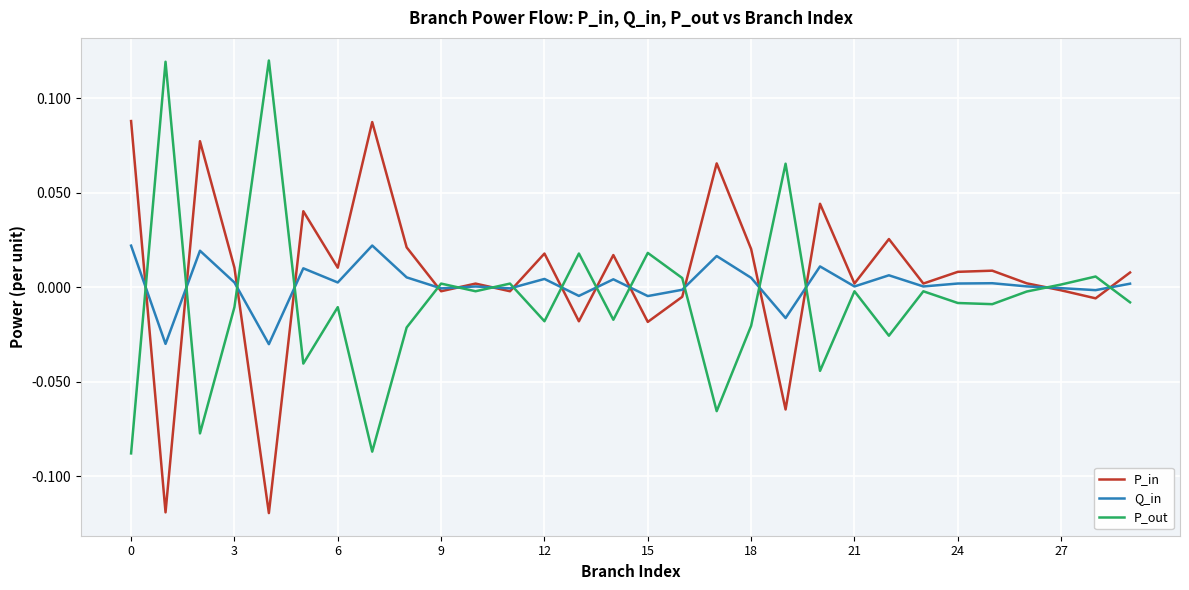

What is the difference between the maximum and minimum values in the P_in series?

0.2